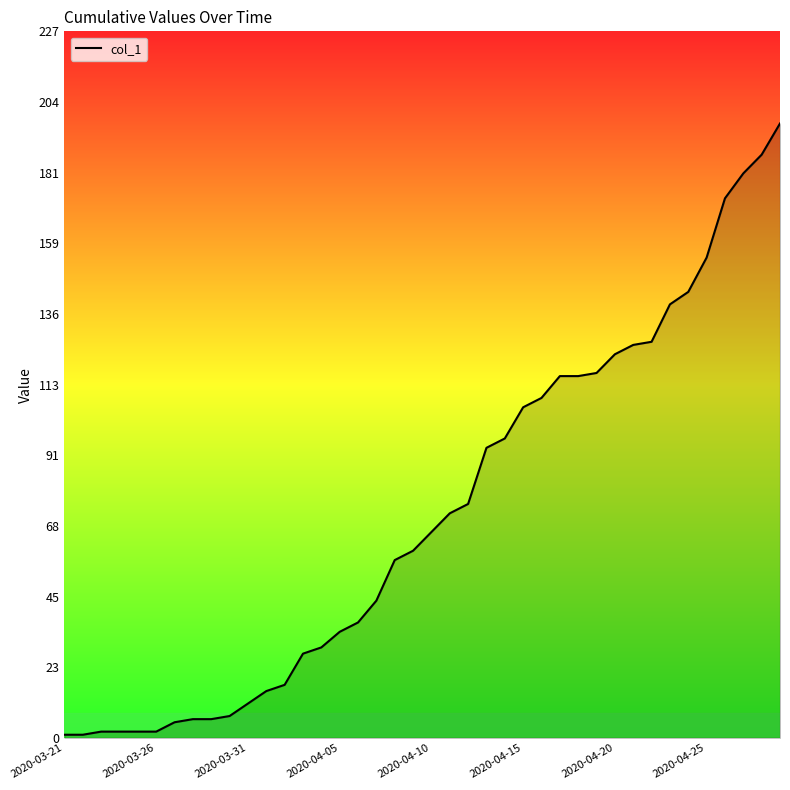

What is the maximum value shown in the chart?

197